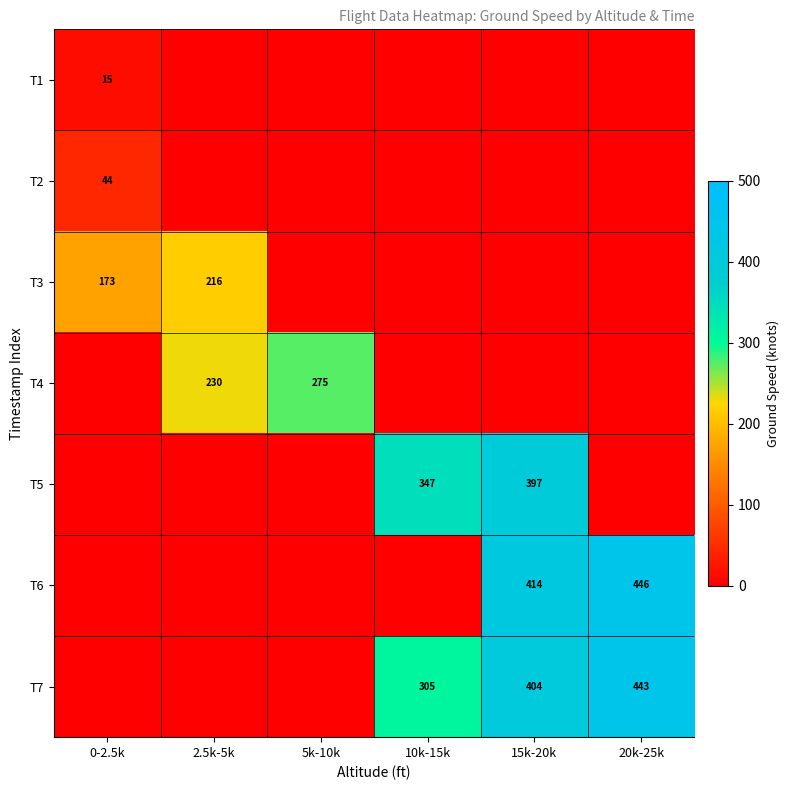

What is the difference between the highest and lowest values at 15k-20k?

414.0